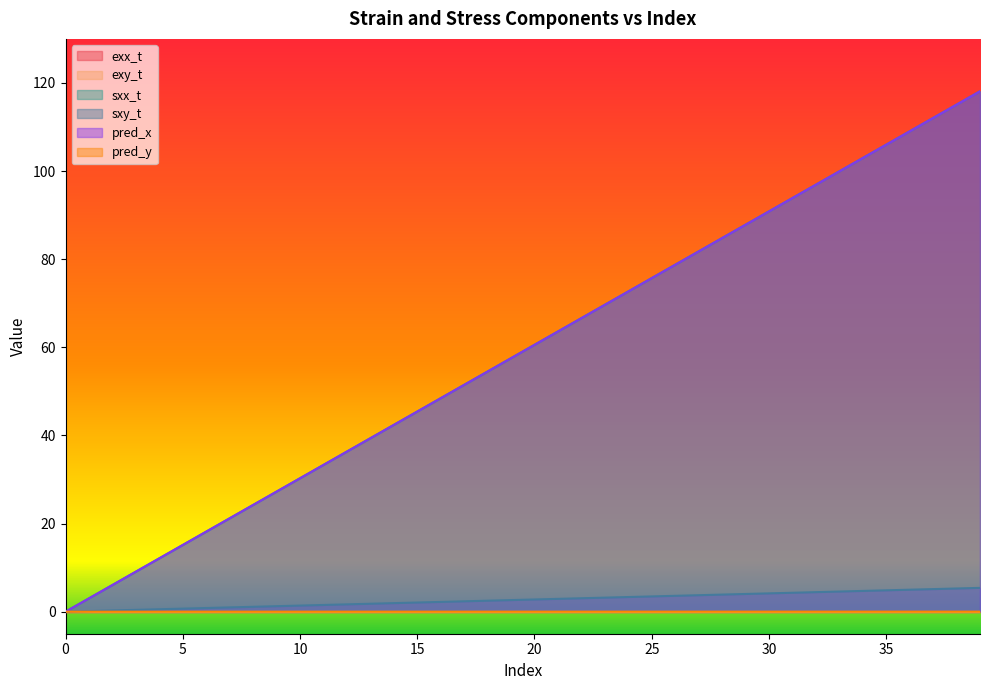

How many values in the pred_x series exceed 60?

20